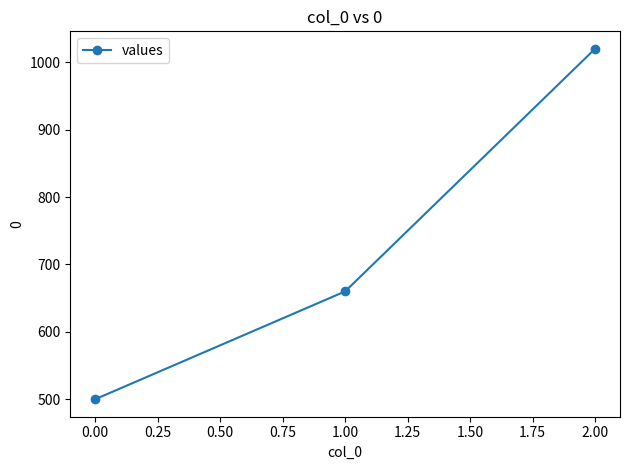

Reading right to left, transcribe all the data shown in this chart.

1020	660	500